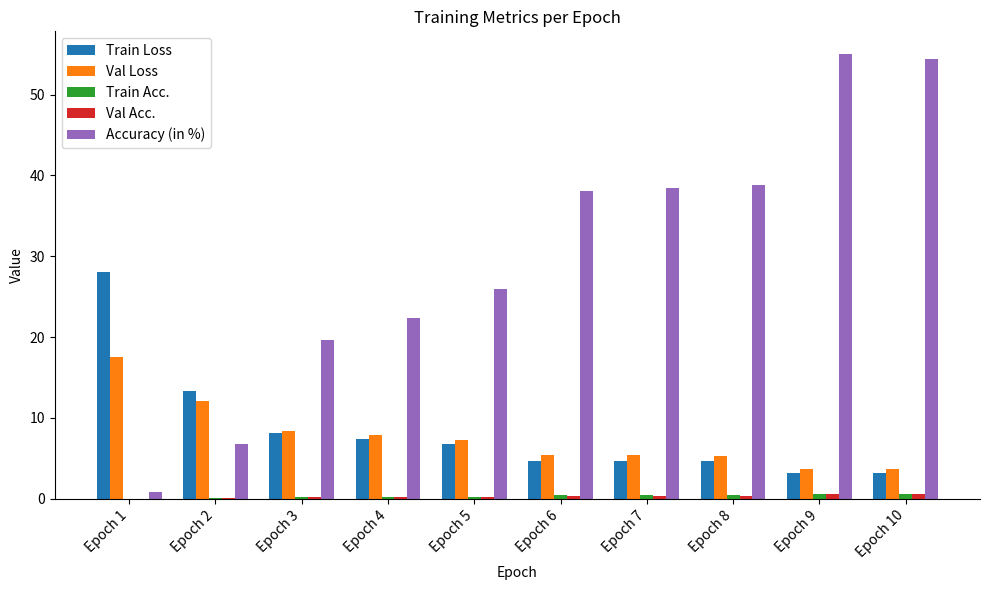

Which series has the largest total across all categories?

Accuracy (in %)